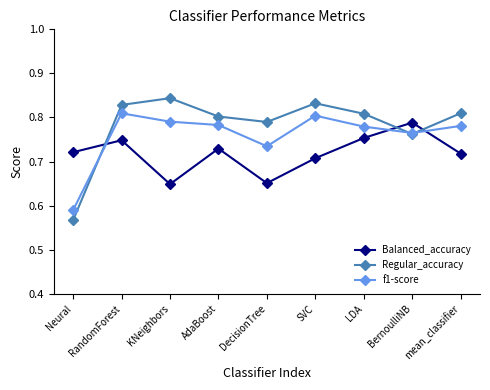

What is the spread (max minus min) of values at RandomForest?

0.1